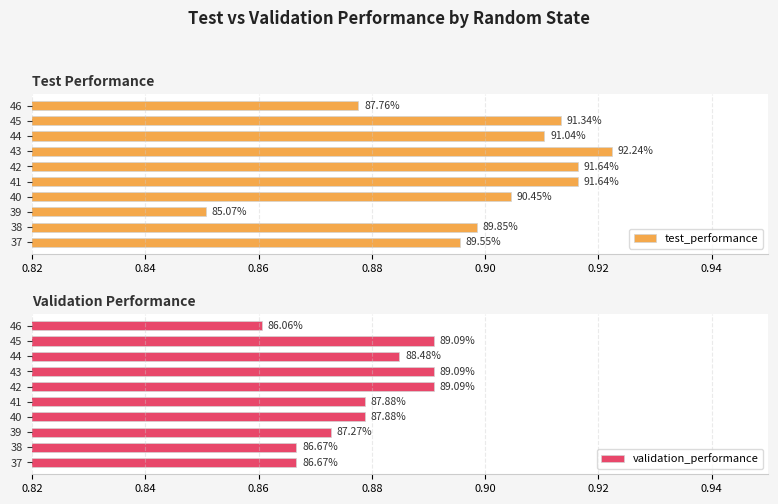

What is the value of the validation_performance bar at the 4th from the left?

0.9